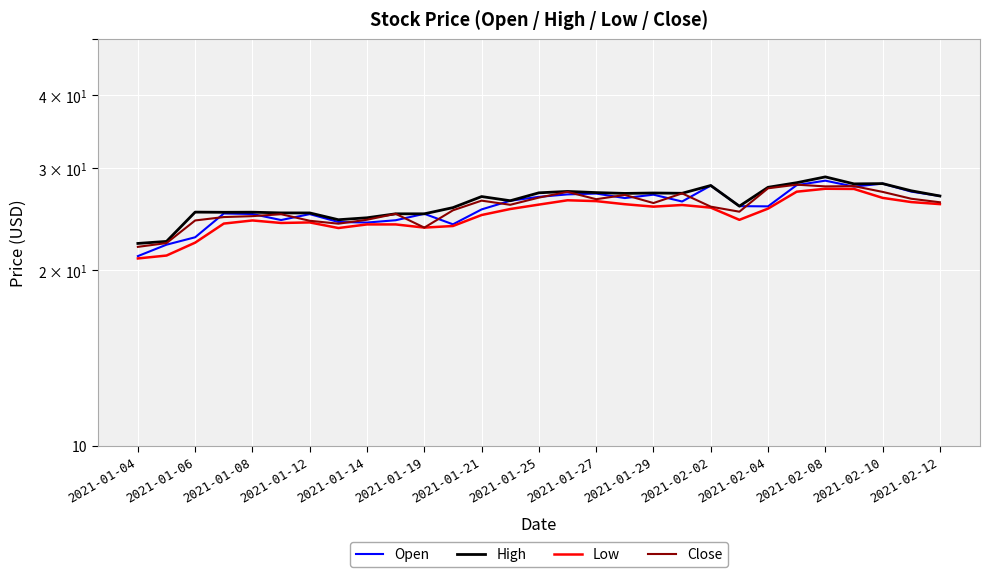

How many interior local valleys does the High series have?

7